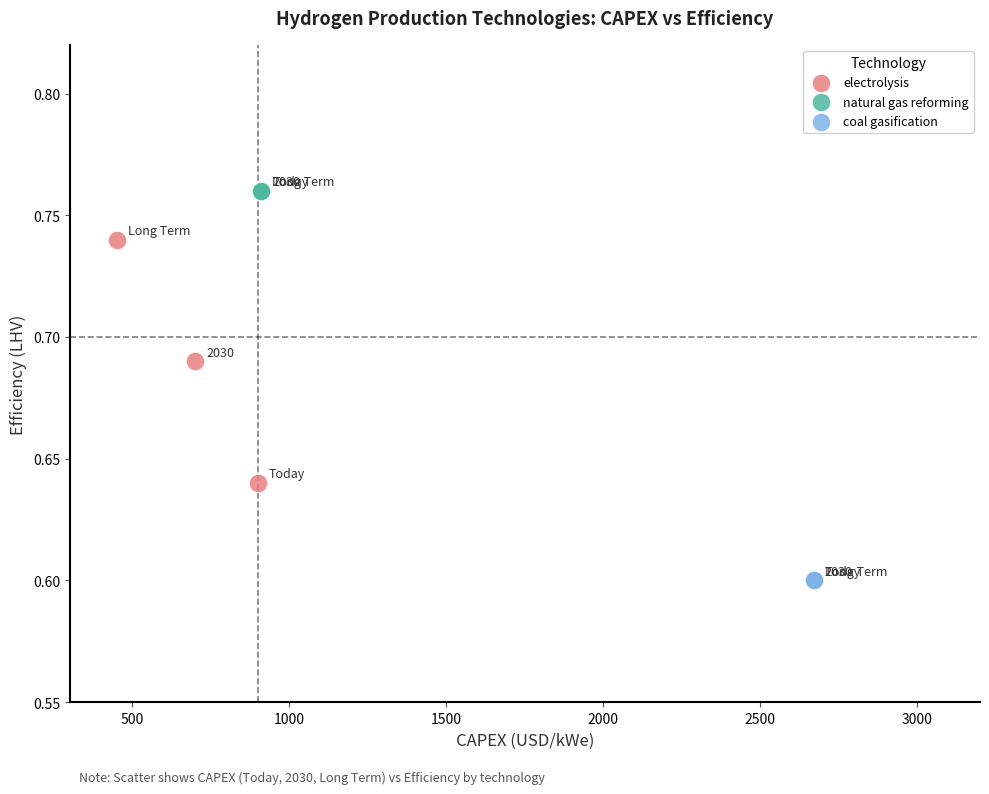

Which series reaches the maximum Y coordinate?

natural gas reforming